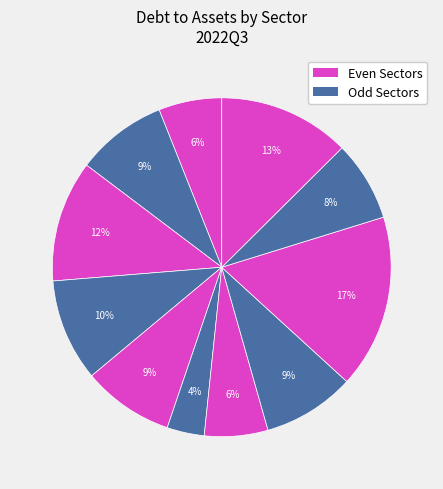

How many segments does this pie chart have?

11